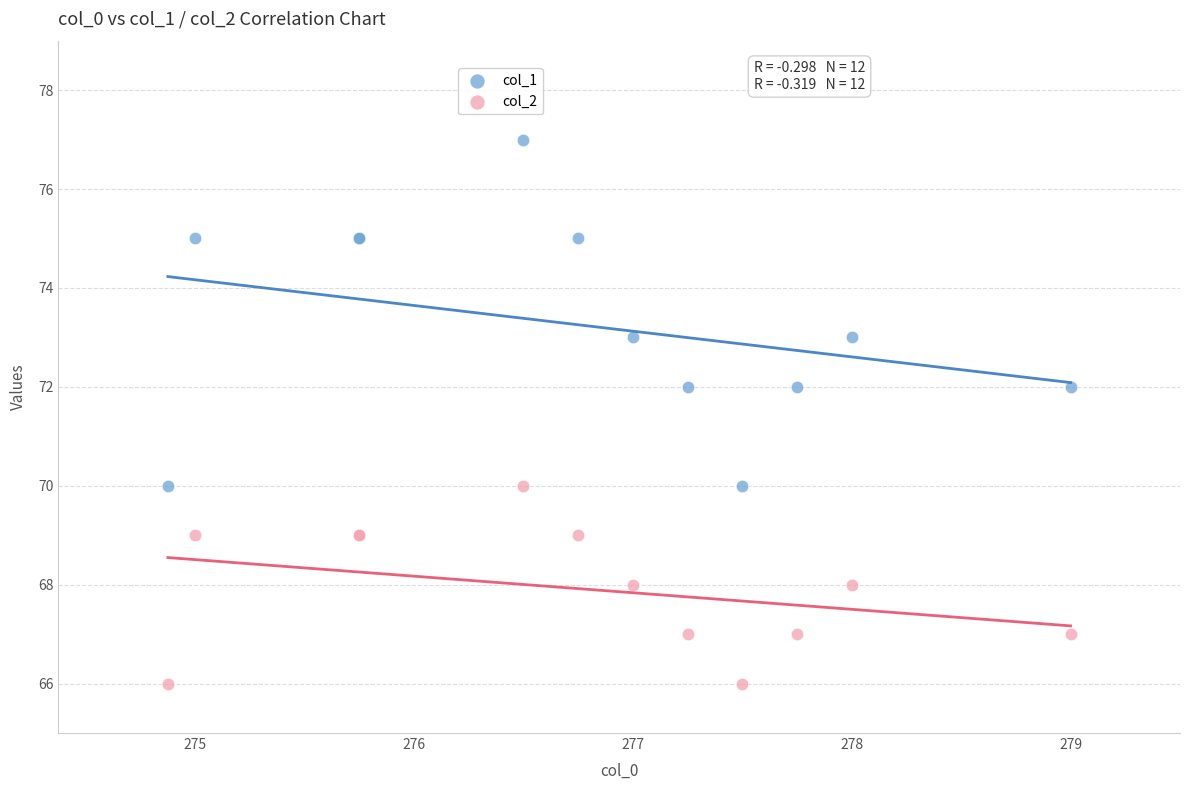

Which series reaches the minimum Y coordinate?

col_2